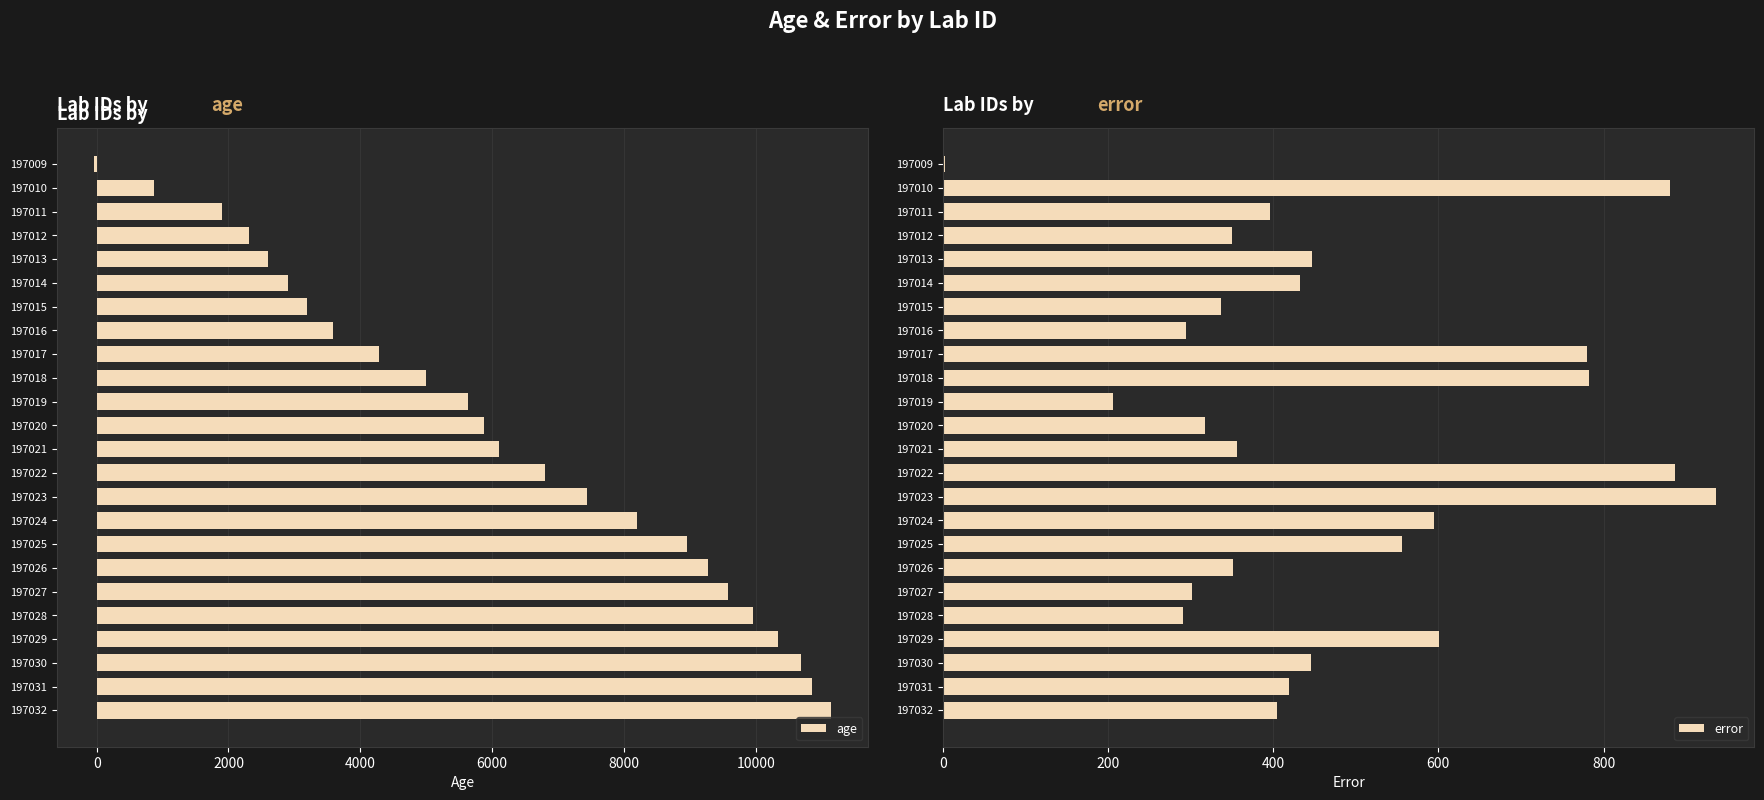

The error series shows 490.8 at 197021. True or false?

False